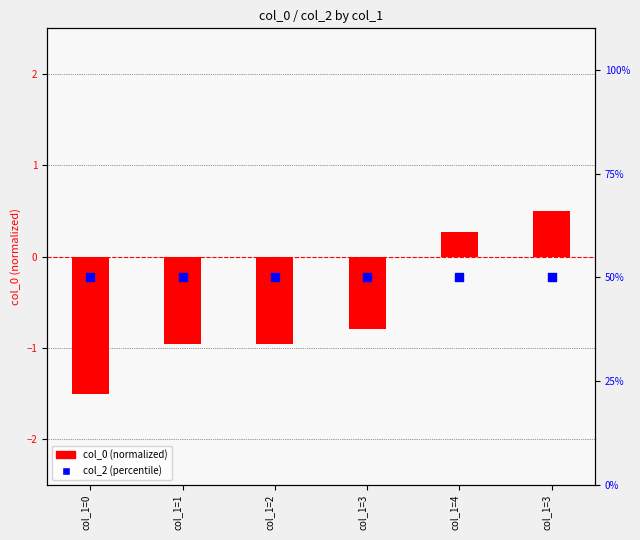

Which series contains the highest Y value?

col_2 (percentile)